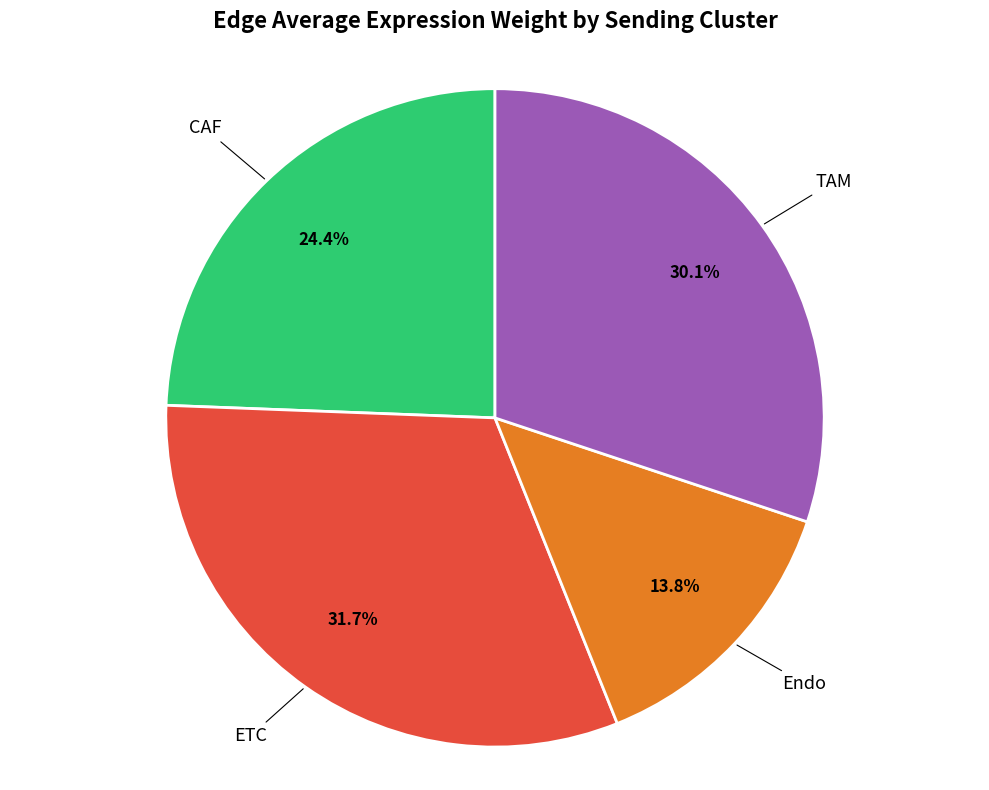

Does any single category account for the majority?

No